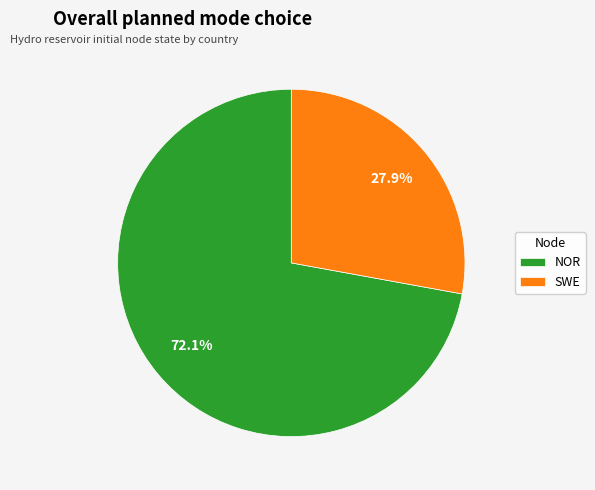

Approximately how many times larger is the value at SWE compared to NOR?

0.4